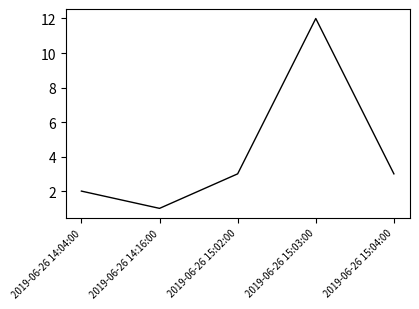

At which category does the data reach its first local peak?

2019-06-26 15:03:00